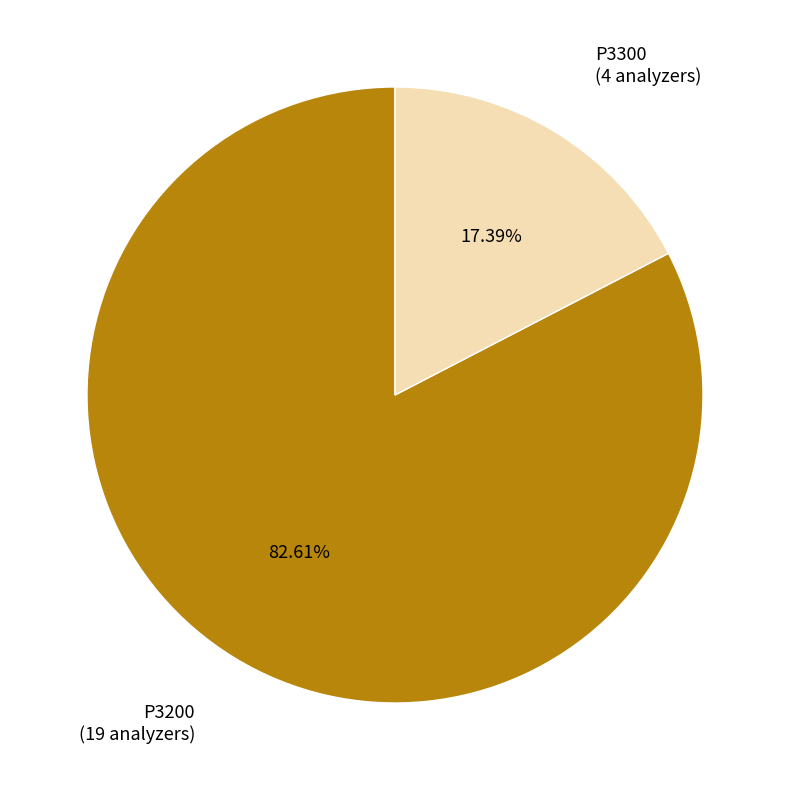

Is there any slice that represents more than half of the pie?

Yes